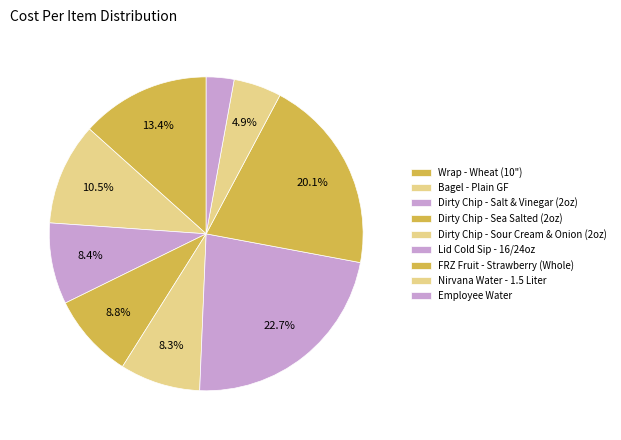

Does Bagel - Plain GF account for over 50% of the chart?

No